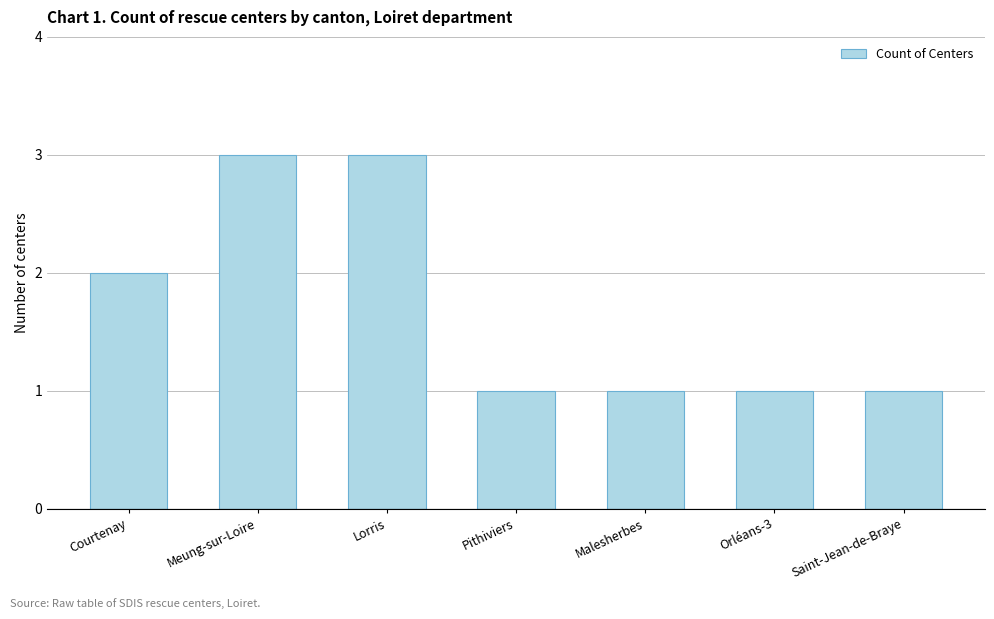

Does the chart contain any negative values?

No